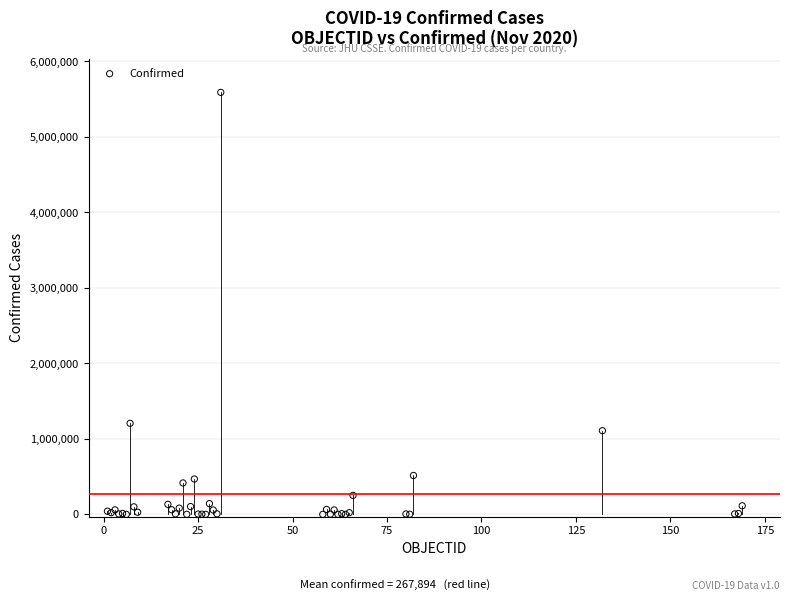

What Y value in the scatter plot is closest to 2795077?

1205928